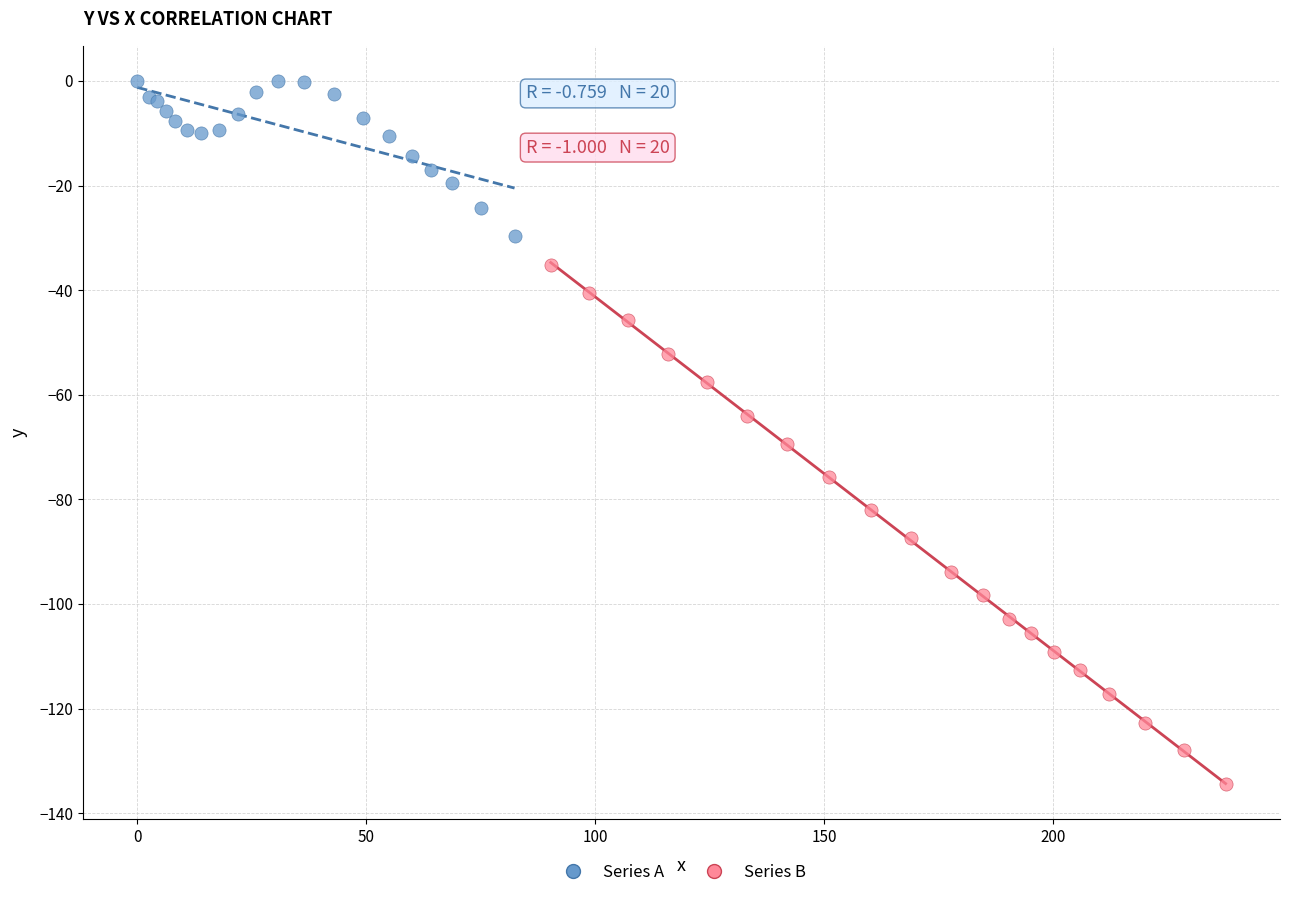

Which series reaches the minimum Y coordinate?

Series B